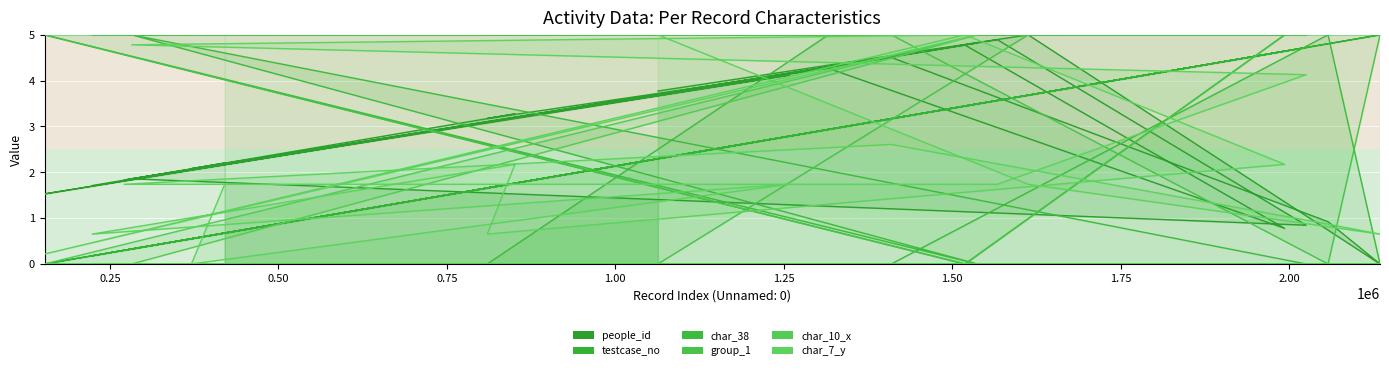

What is the highest value of the char_38 series?

5.0